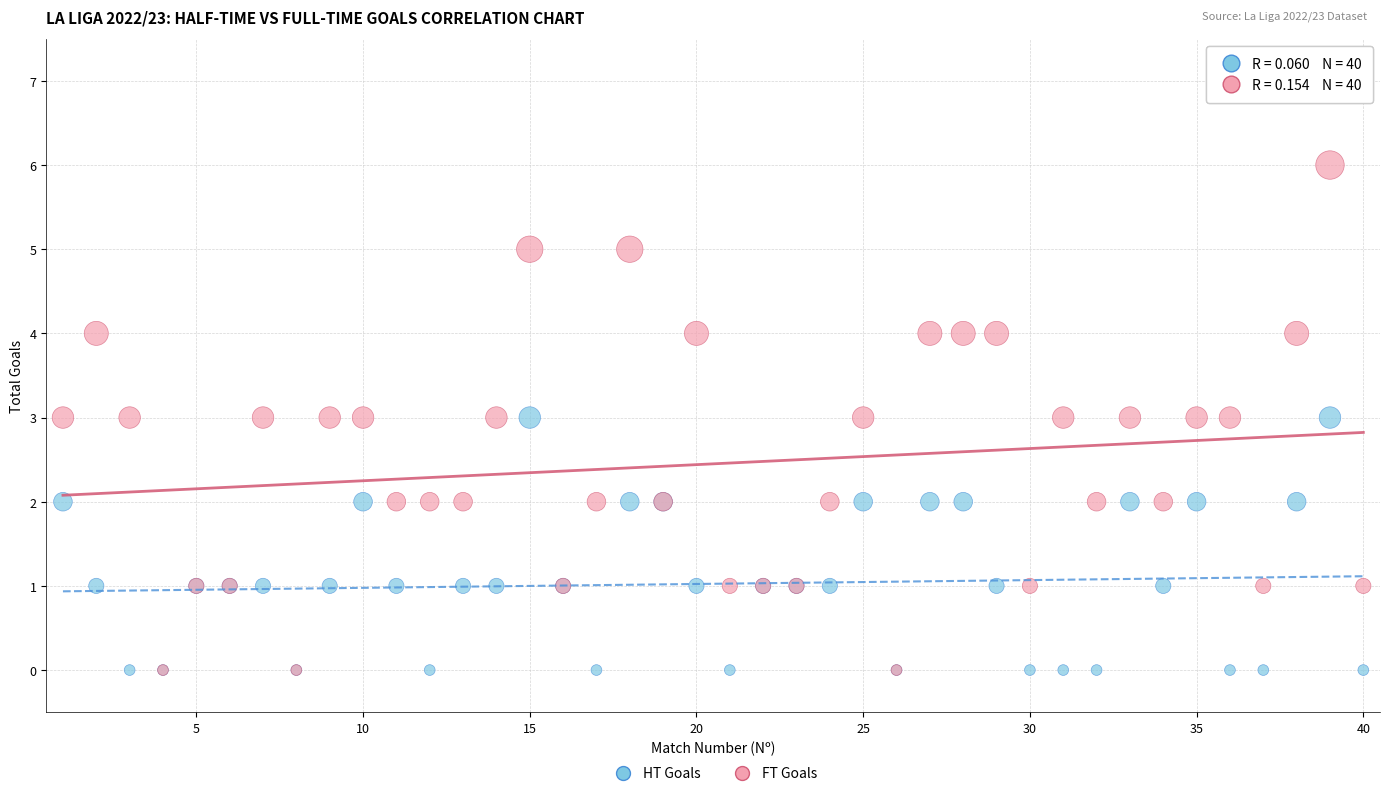

What are all the series names shown in the legend?

HT Goals, FT Goals